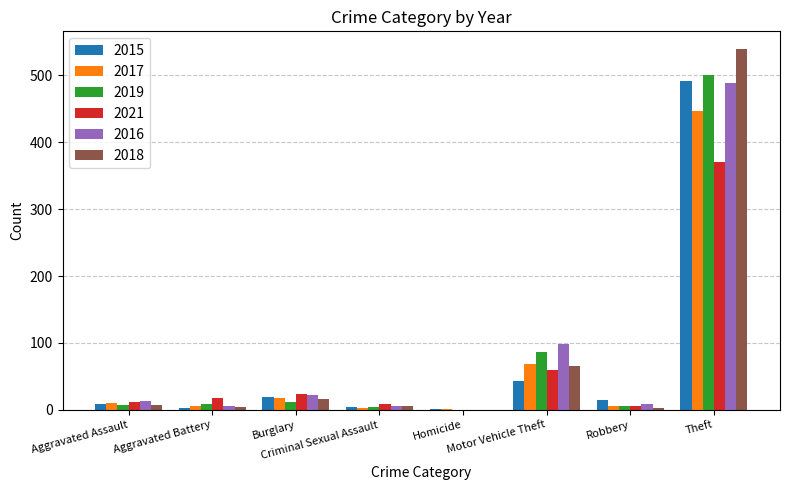

How many groups of bars are there?

8